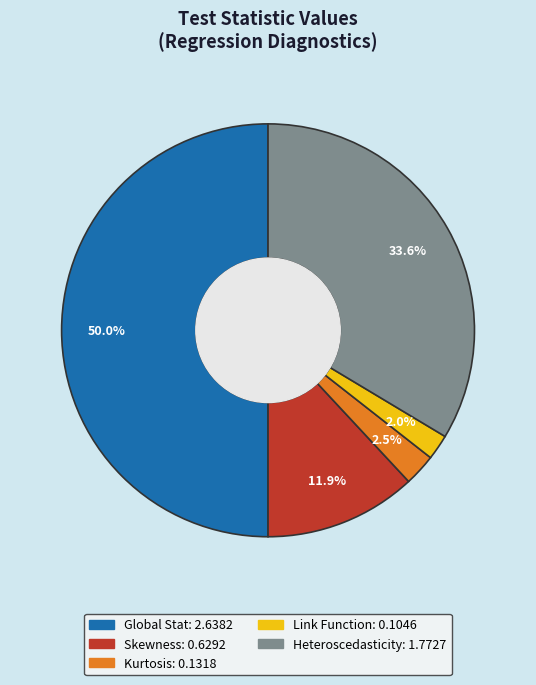

How many slices are in this pie chart?

5